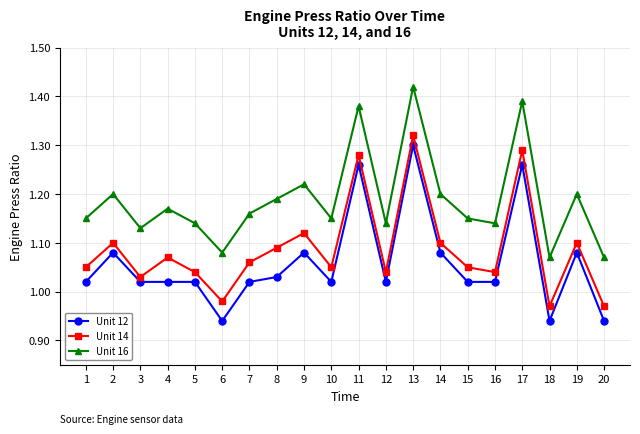

True or false: Unit 14 and Unit 16 intersect in this chart.

False